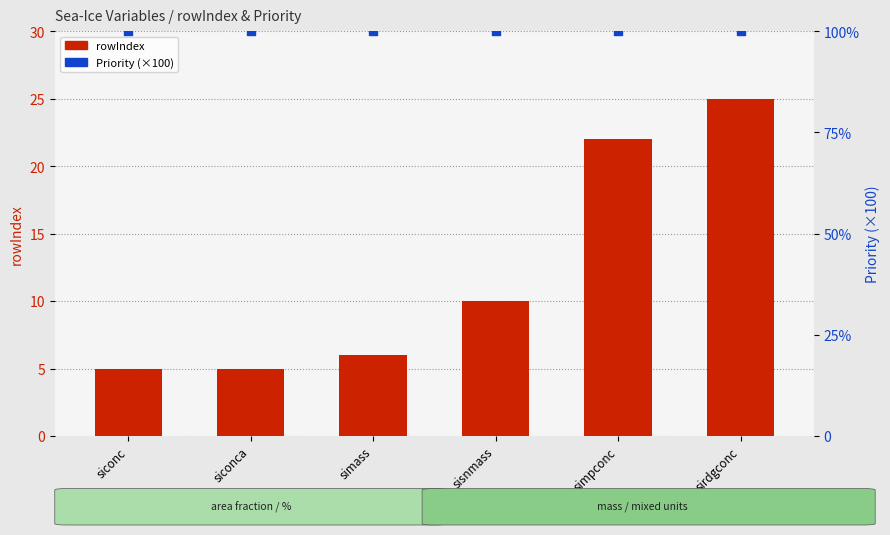

Which series has the largest total across all categories?

Priority (scaled)